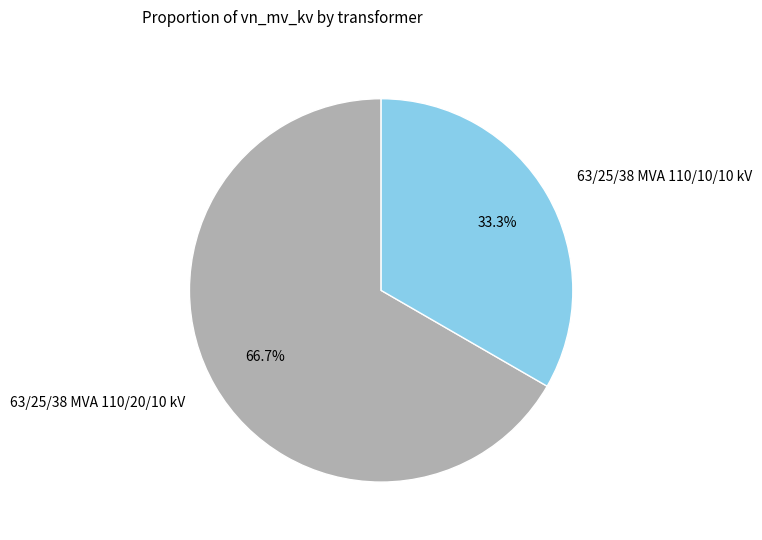

Is 63/25/38 MVA 110/20/10 kV the majority of the pie?

Yes